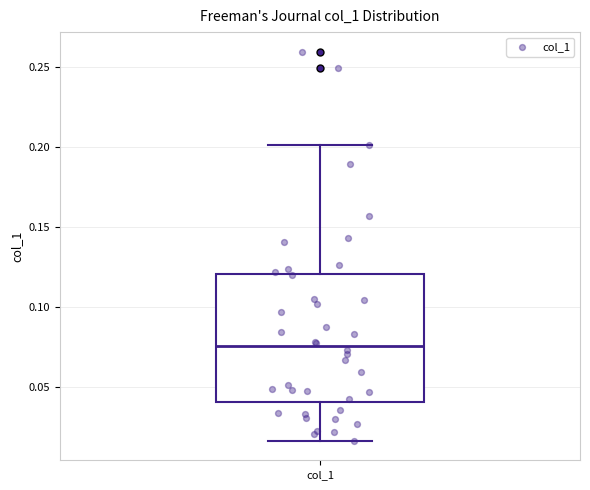

Read this box plot against the y-axis: the position of the median line, the range covered by the box, and the ends of both whiskers. The values are not printed on the chart, so give them approximately, as read against the axis.

median 0.075, box 0.040 to 0.120, whiskers 0.015 to 0.200